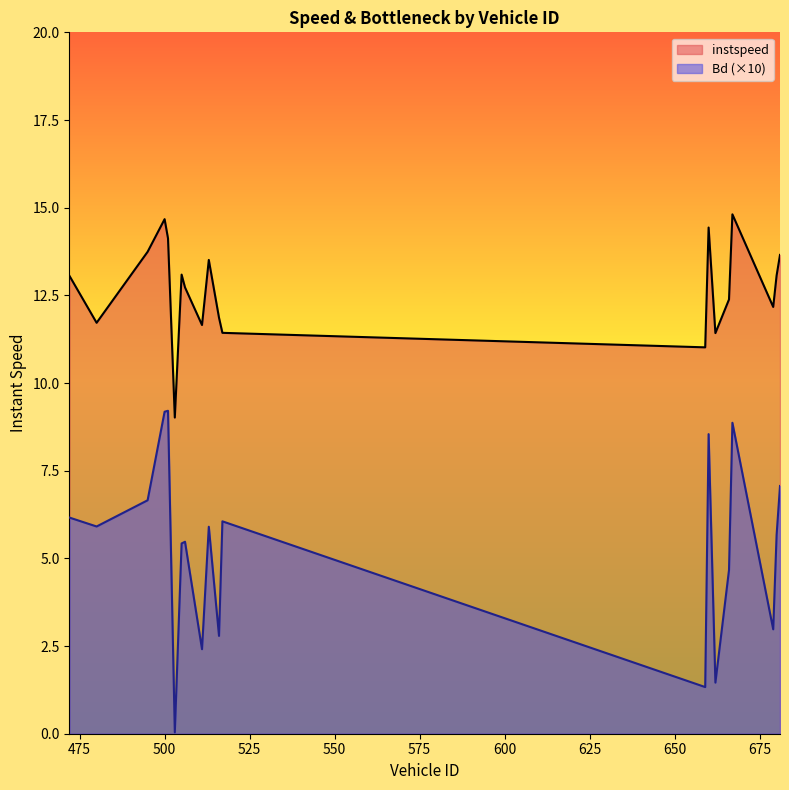

The value of Bd at 662 is 1.5. True or false?

True